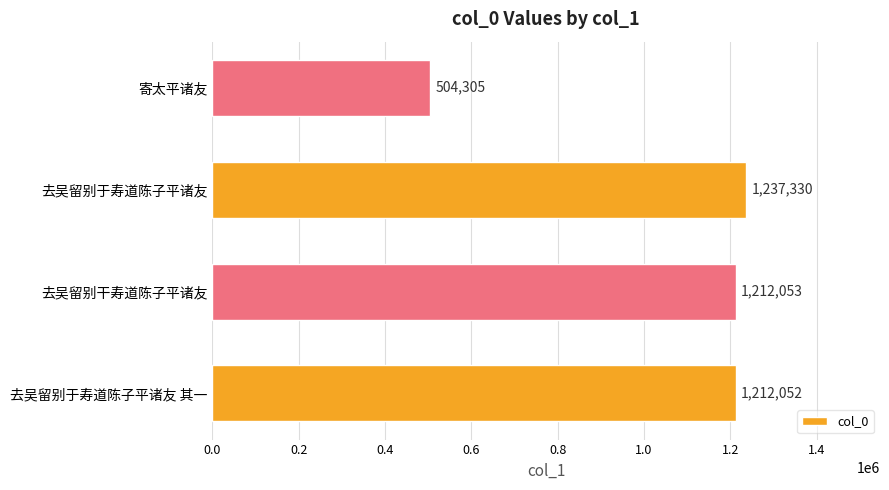

What is the smallest value displayed?

504305